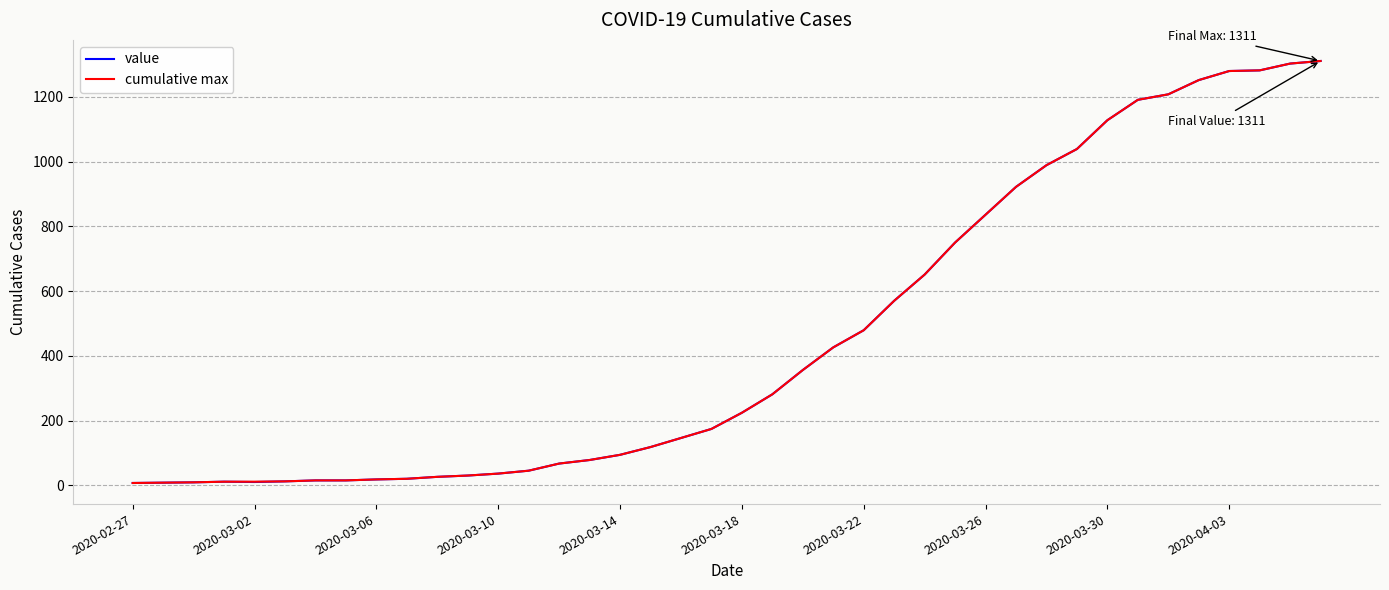

What is the minimum value shown in the chart?

7